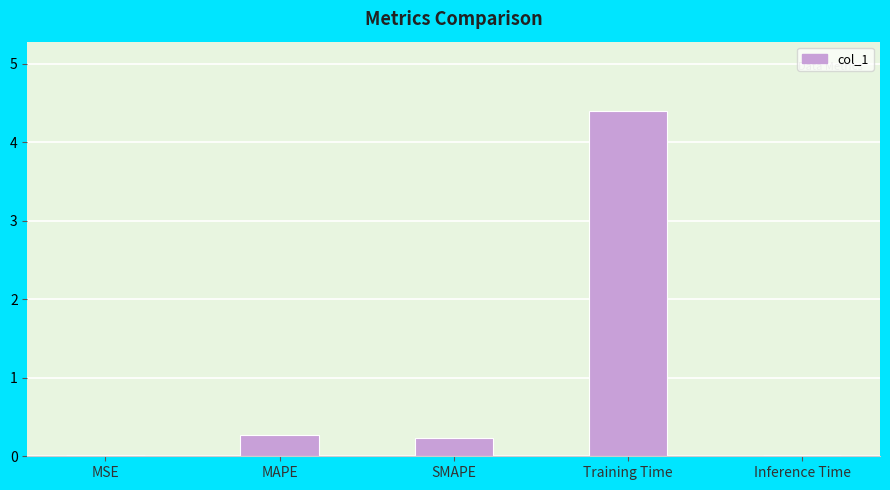

What is the greatest value displayed?

4.4